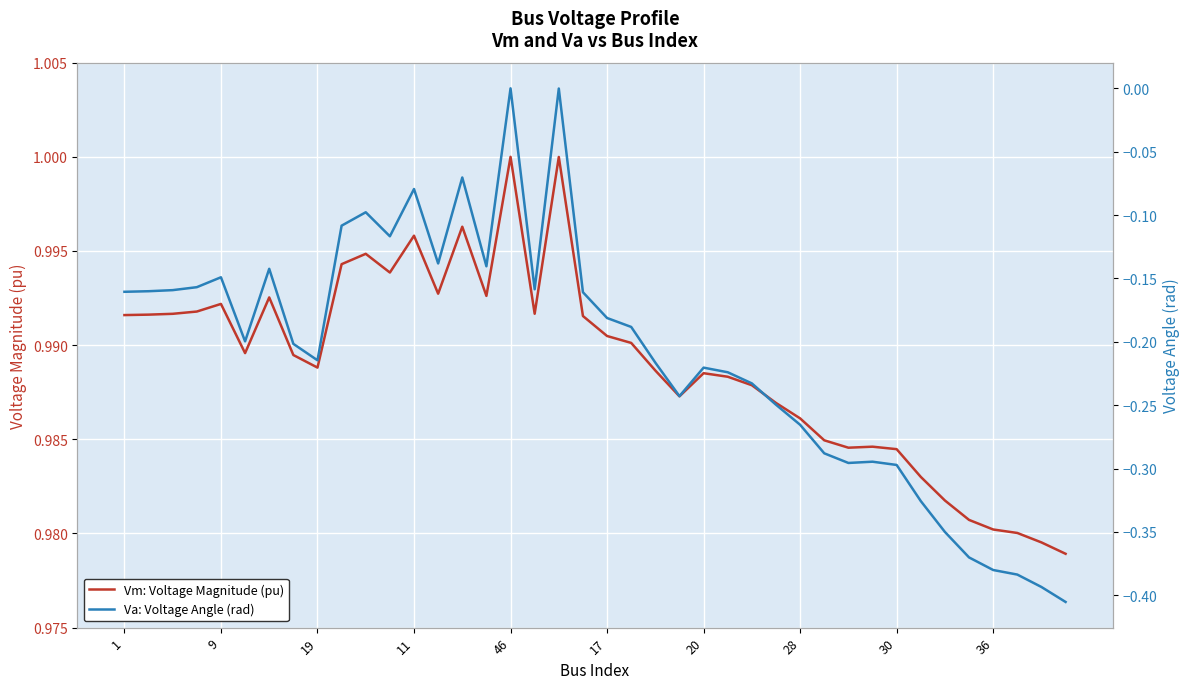

Is it true that Va: Voltage Angle (rad) equals -0.0 at 11?

False